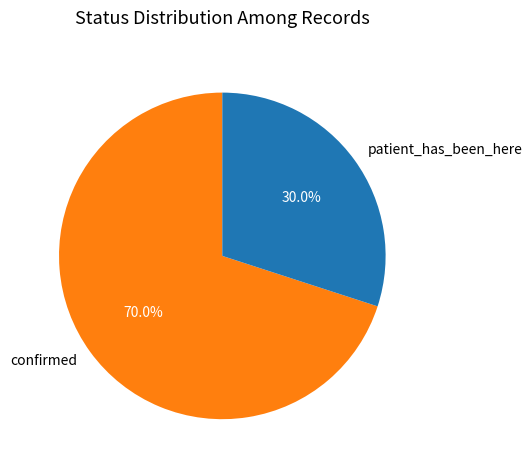

How many segments does this pie chart have?

2